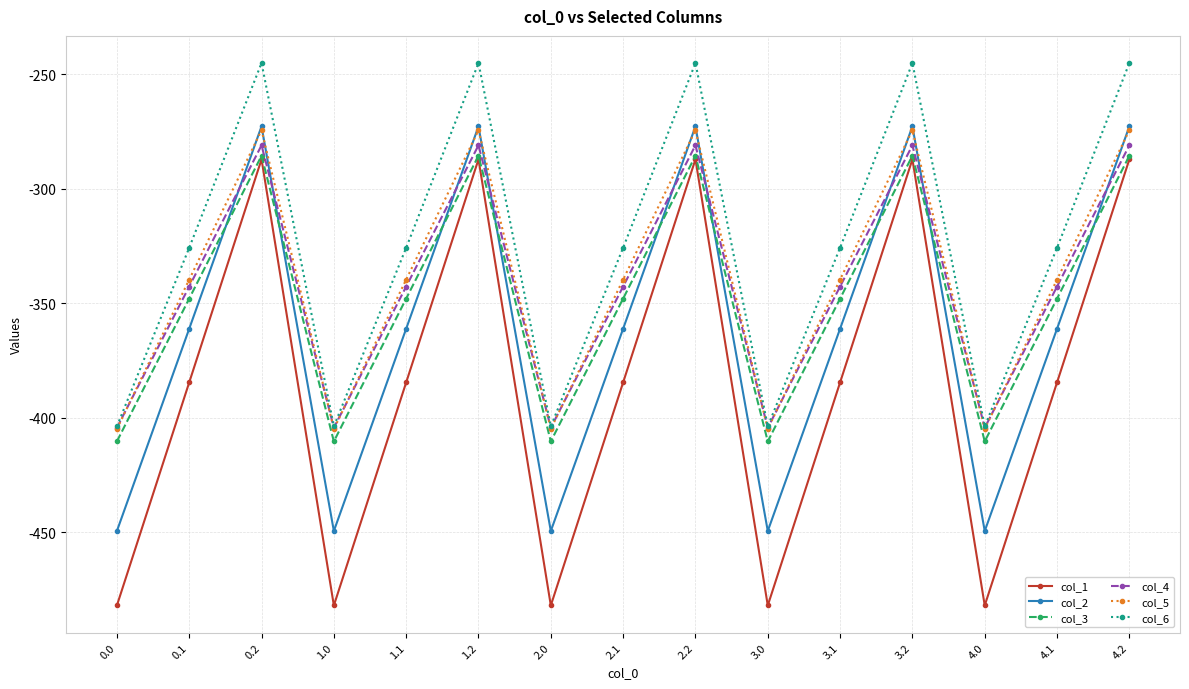

The value of col_4 at 4.1 is -83.3. True or false?

False